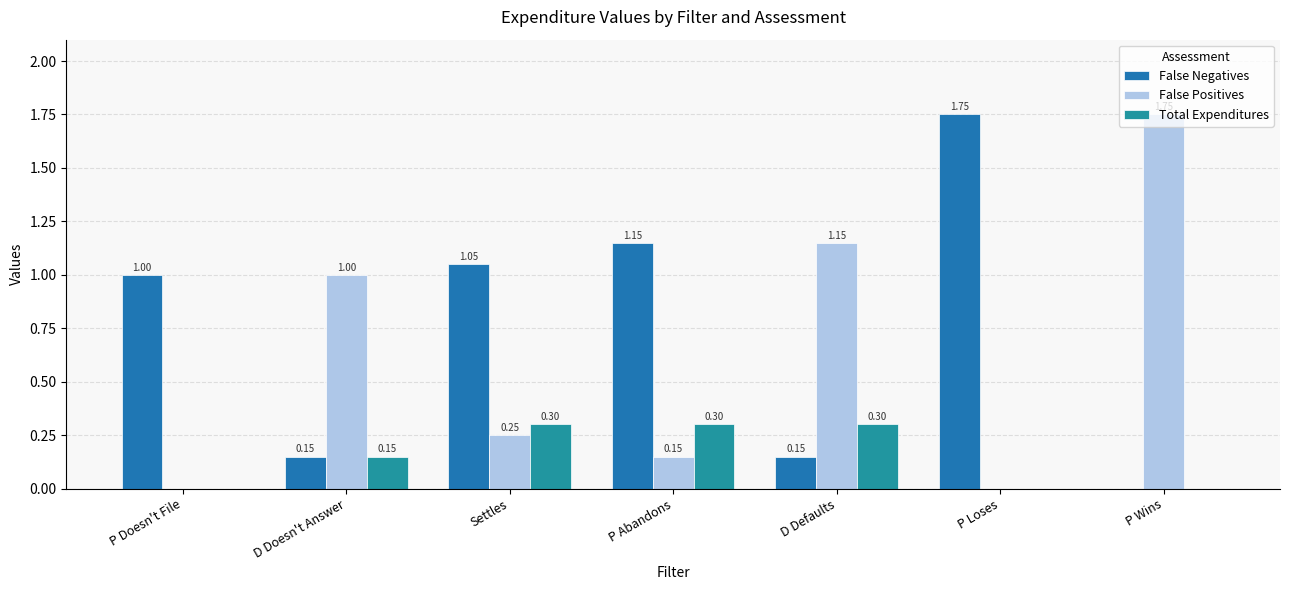

How many data points in Total Expenditures are above 0?

4